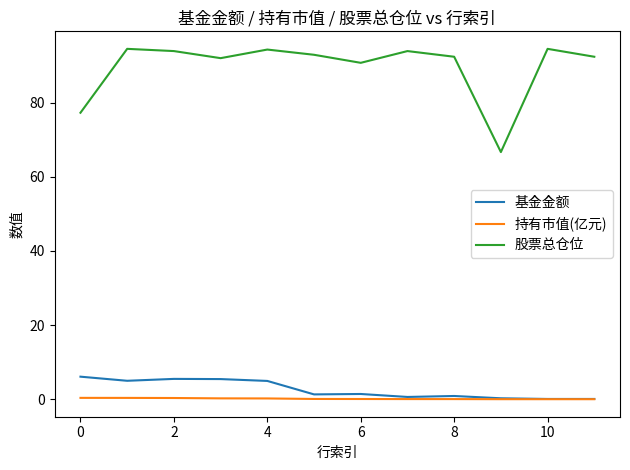

Does the chart have visible grid lines?

No